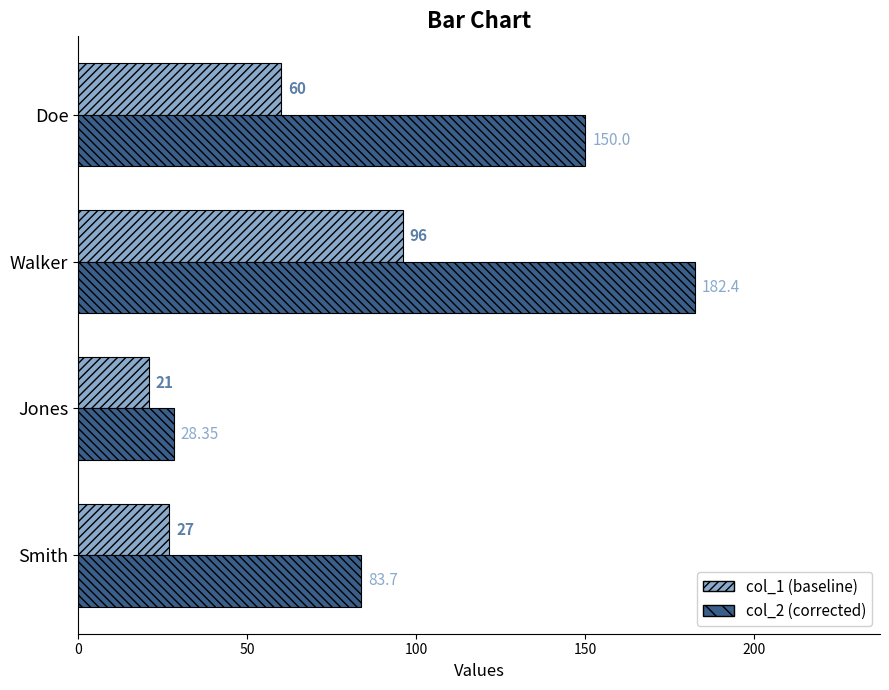

What is the difference between the highest and lowest values at Doe?

90.0